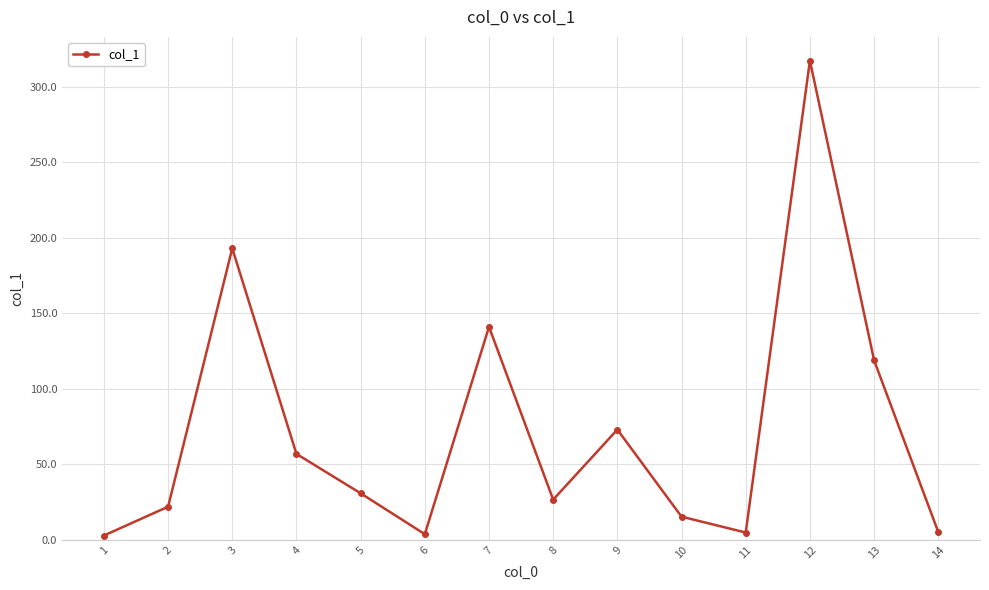

At which category does the data reach its first local valley?

6